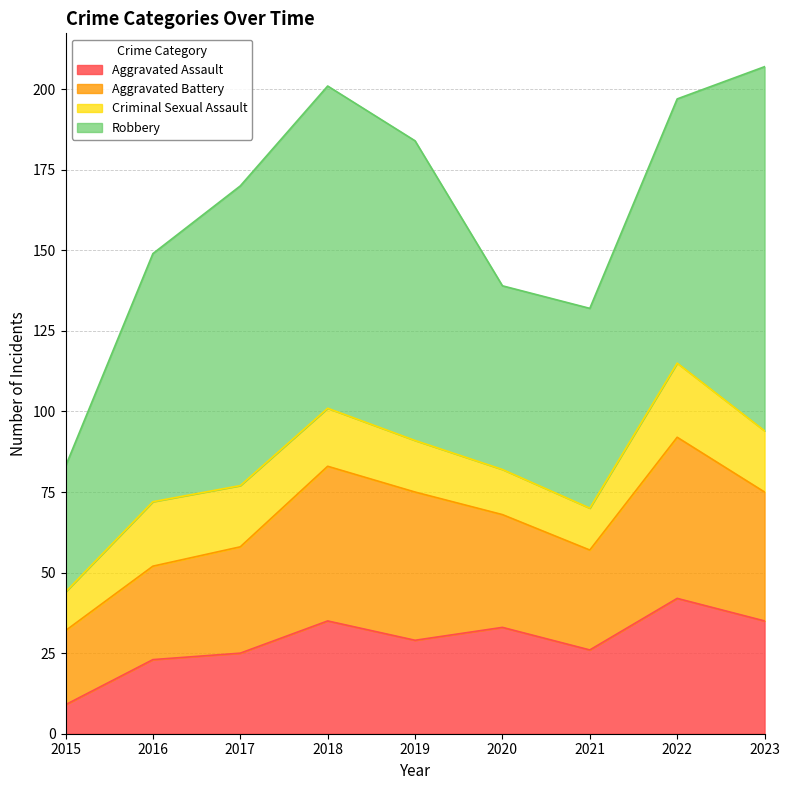

Reading left to right, list all the values displayed in this chart.

Aggravated Assault: 9	23	25	35	29	33	26	42	35
Aggravated Battery: 23	29	33	48	46	35	31	50	40
Criminal Sexual Assault: 12	20	19	18	16	14	13	23	19
Robbery: 39	77	93	100	93	57	62	82	113